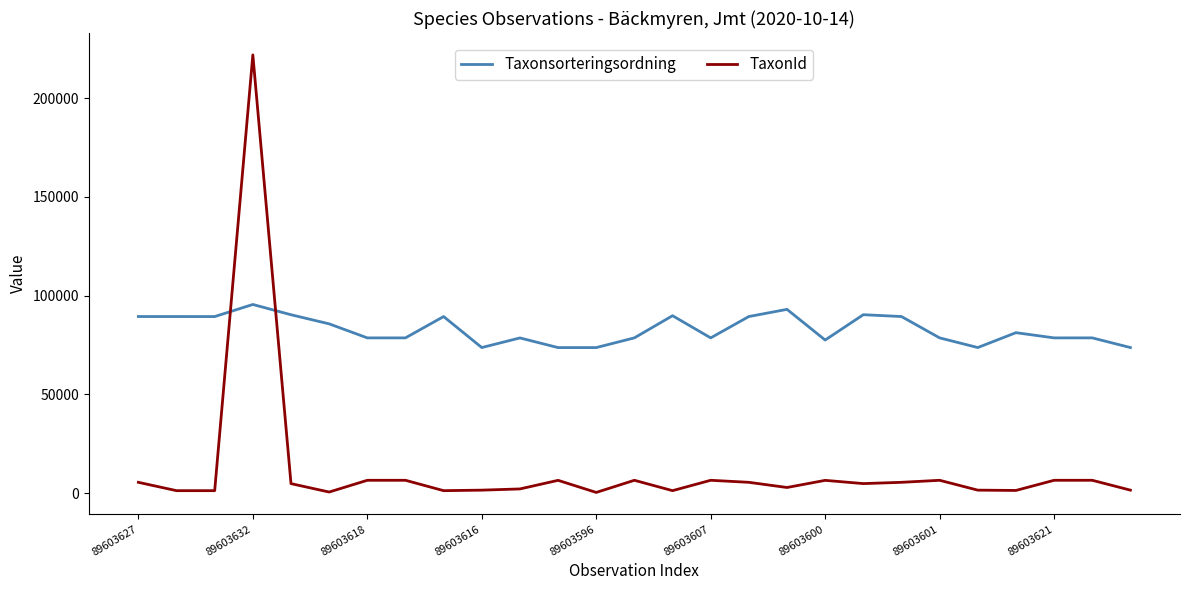

What is the difference between the maximum and minimum values in the TaxonId series?

221637